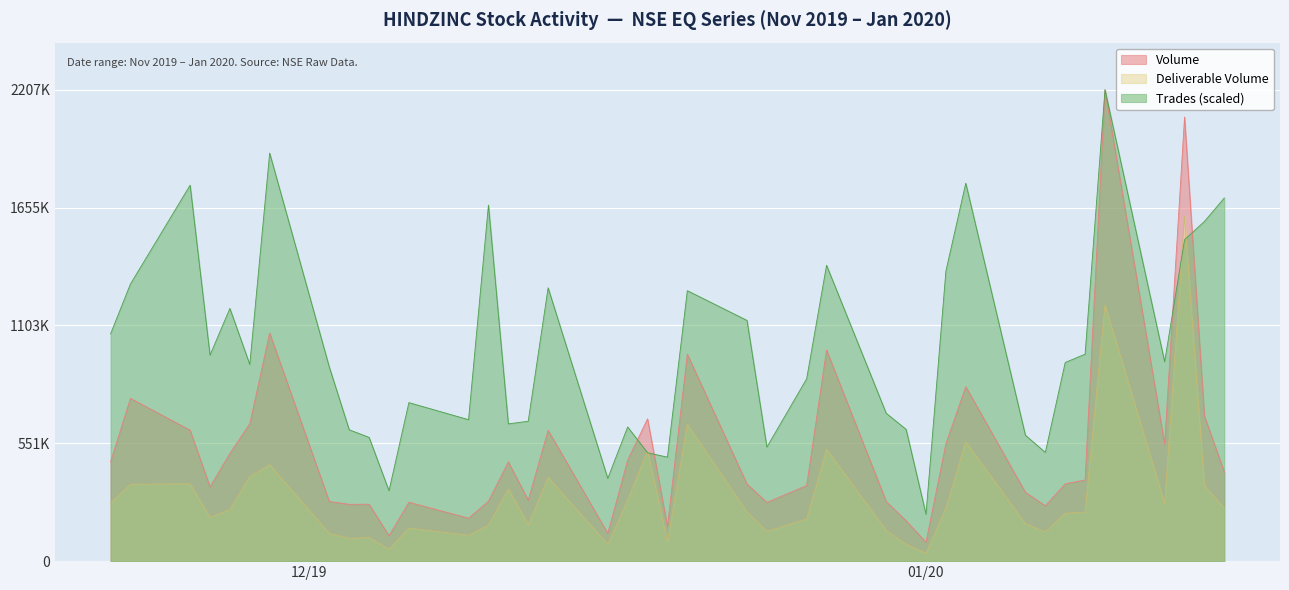

What are all the series names shown in the legend?

Volume, Deliverable Volume, Trades (scaled)